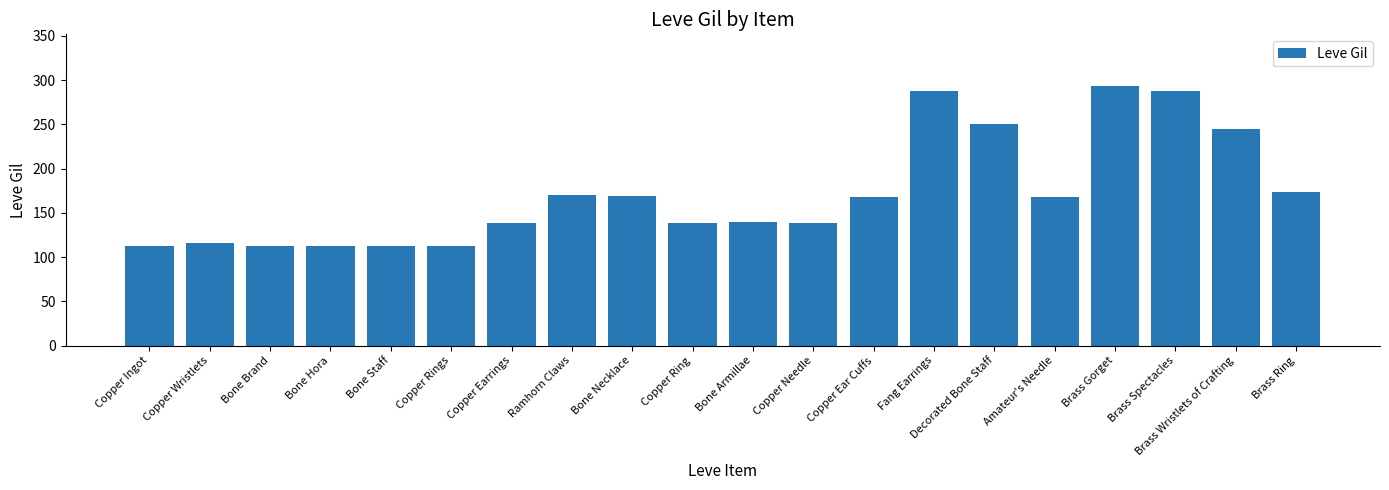

What is the maximum value shown in the chart?

293